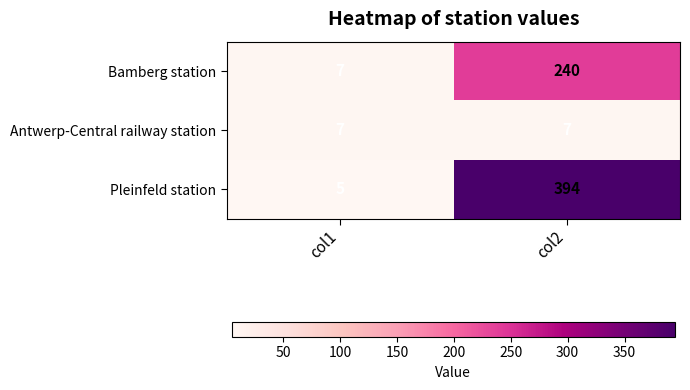

What is the approximate value of Bamberg station at col1?

7